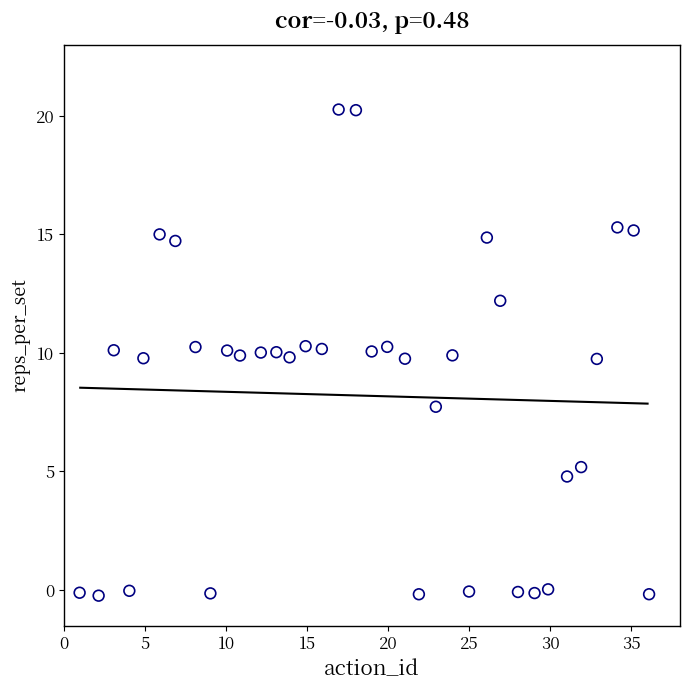

What is the range of Y values (max minus min)?

20.5